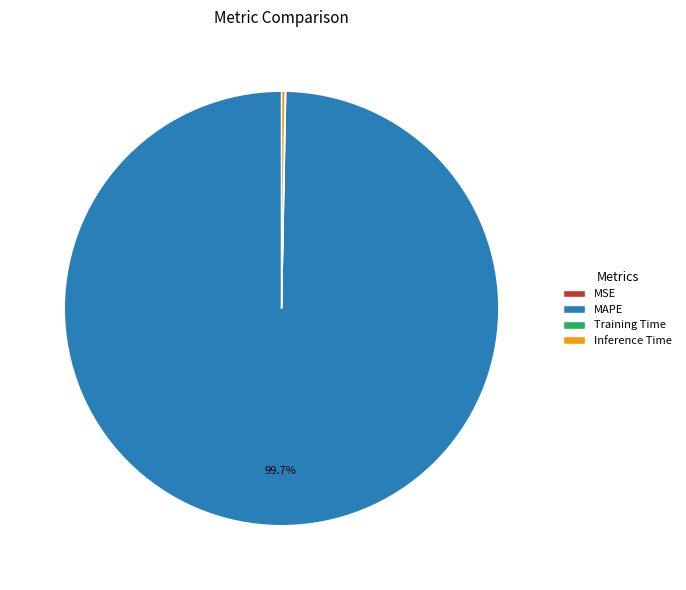

Which category has the biggest portion of the pie?

MAPE